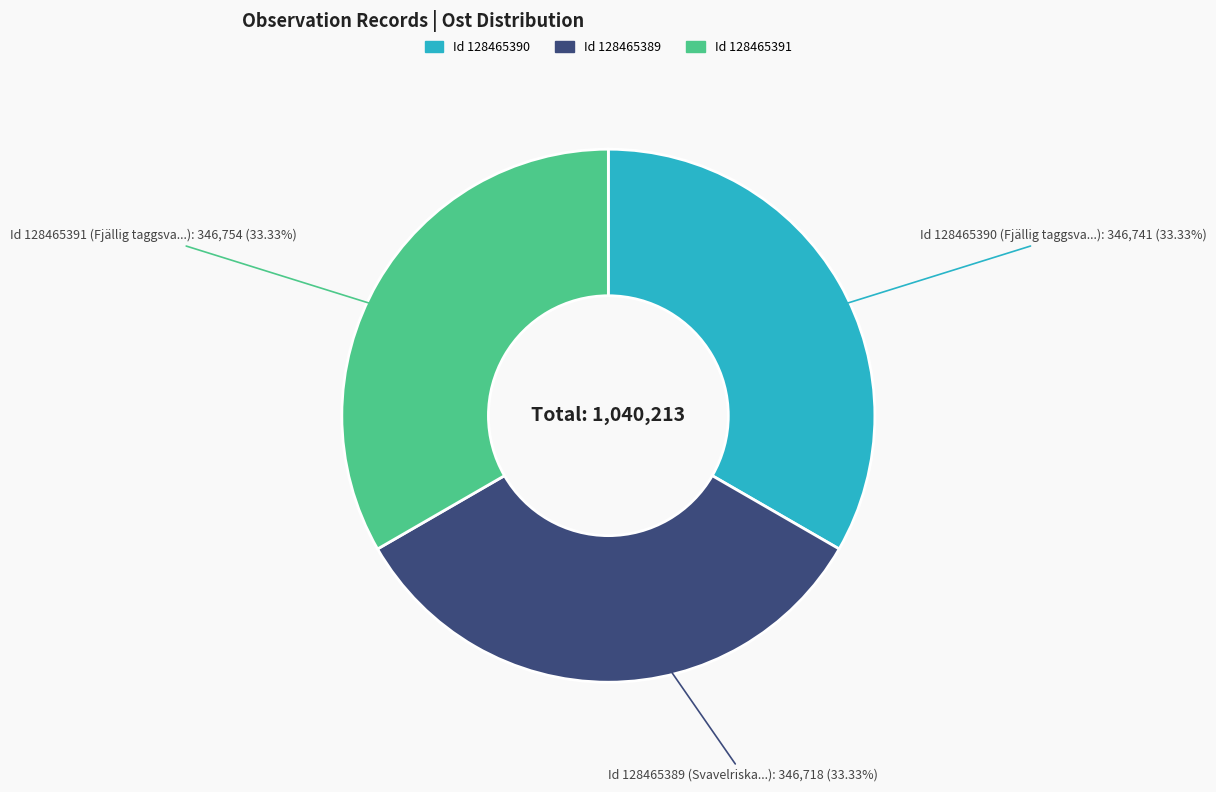

Is there a majority slice in this chart?

No